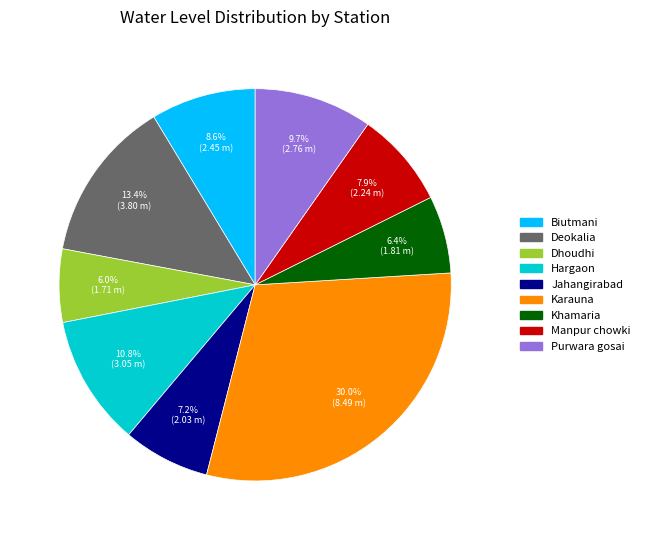

Which category has the biggest portion of the pie?

Karauna